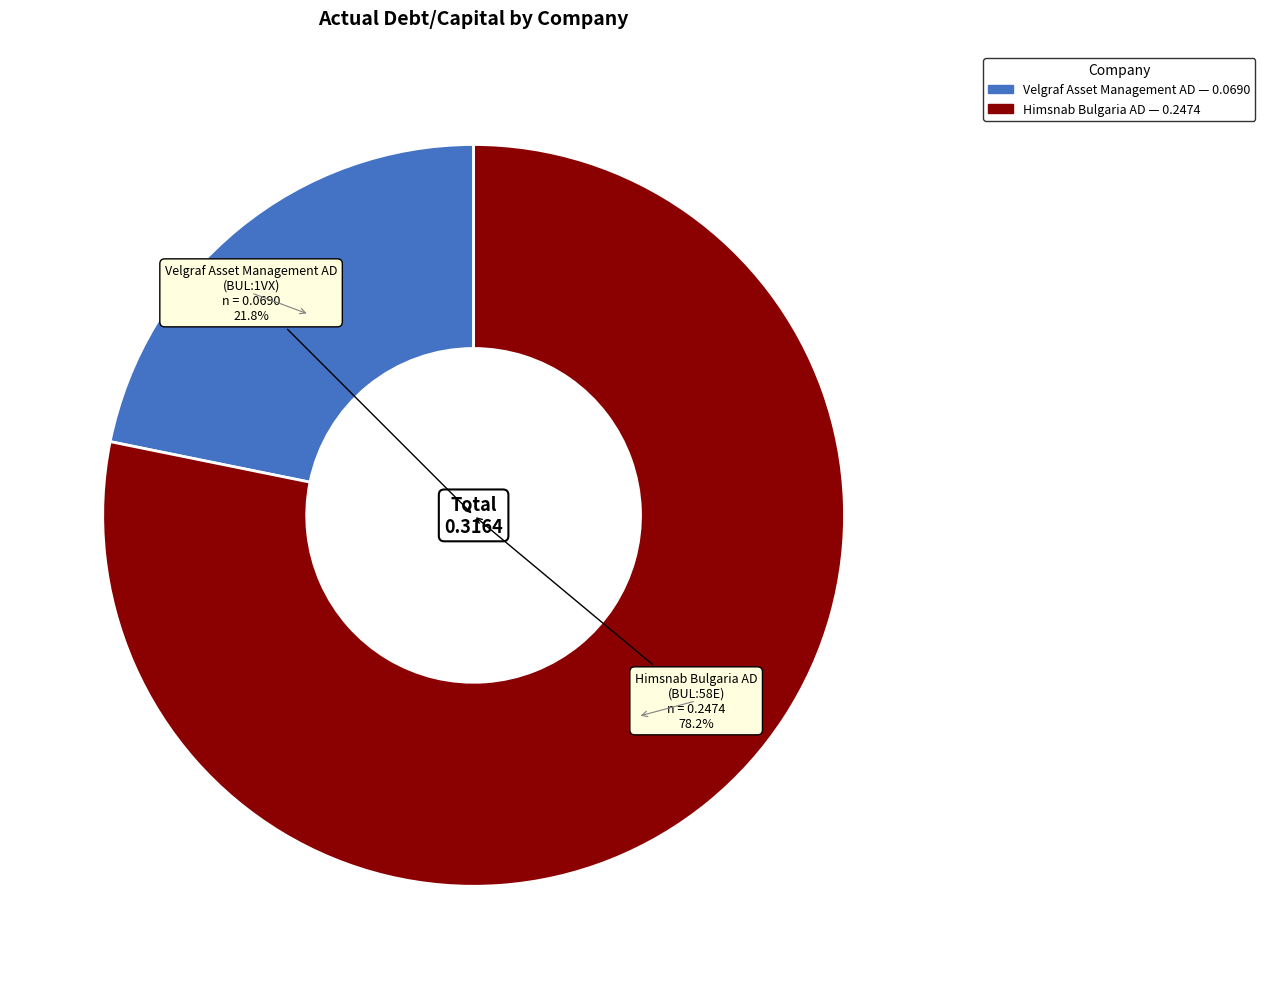

Count the number of slices in the pie.

2